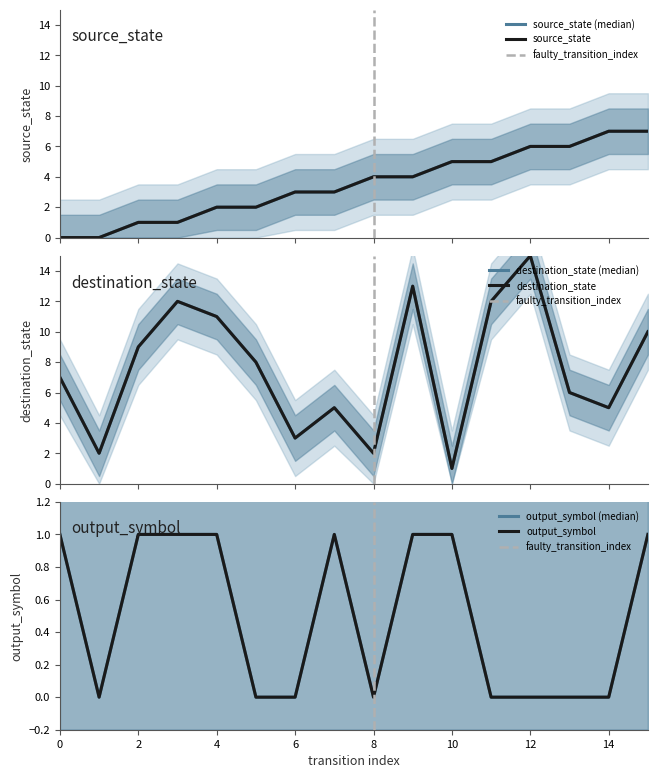

Where is the first local maximum for output_symbol?

7